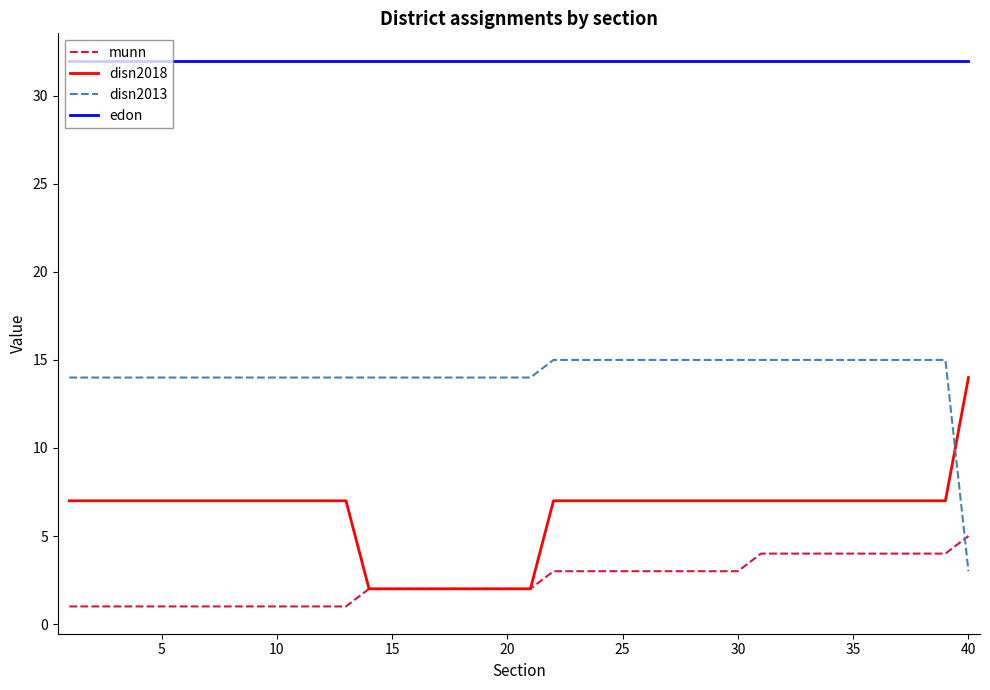

True or false: disn2018 and edon cross at least once.

False